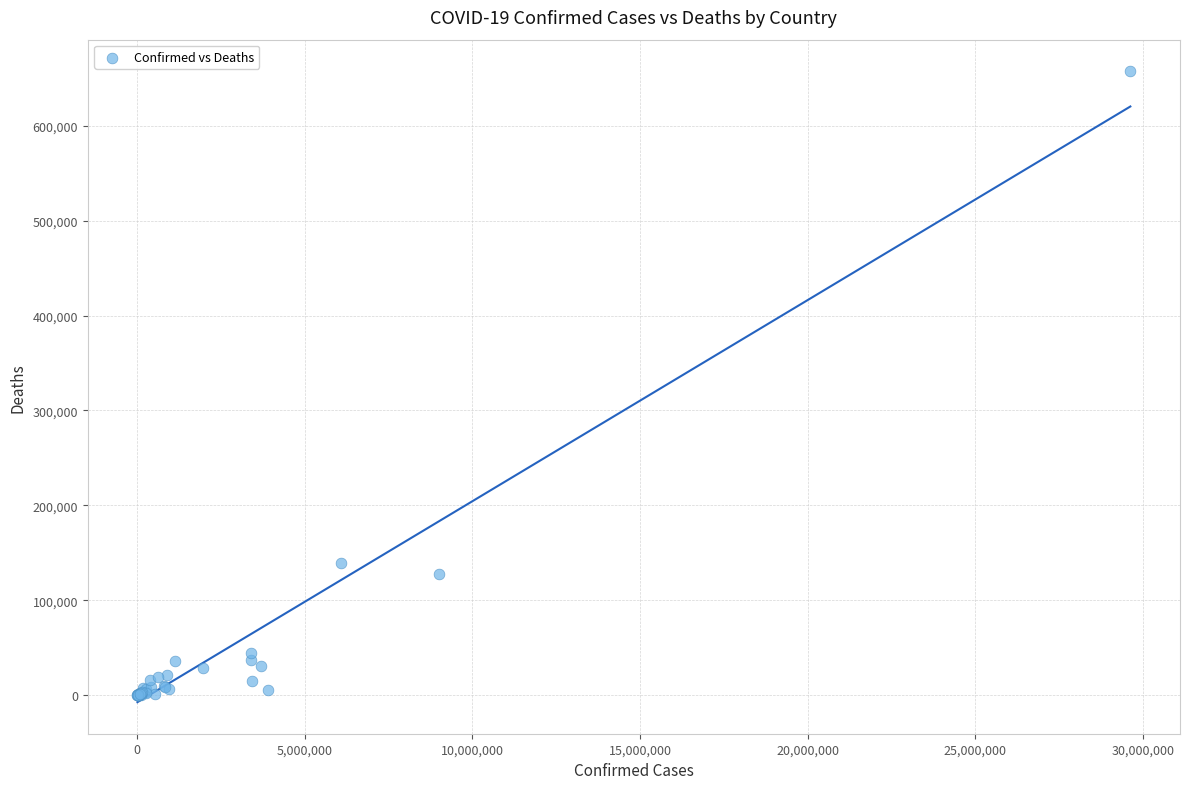

What Y value in the scatter plot is closest to 328699?

139434